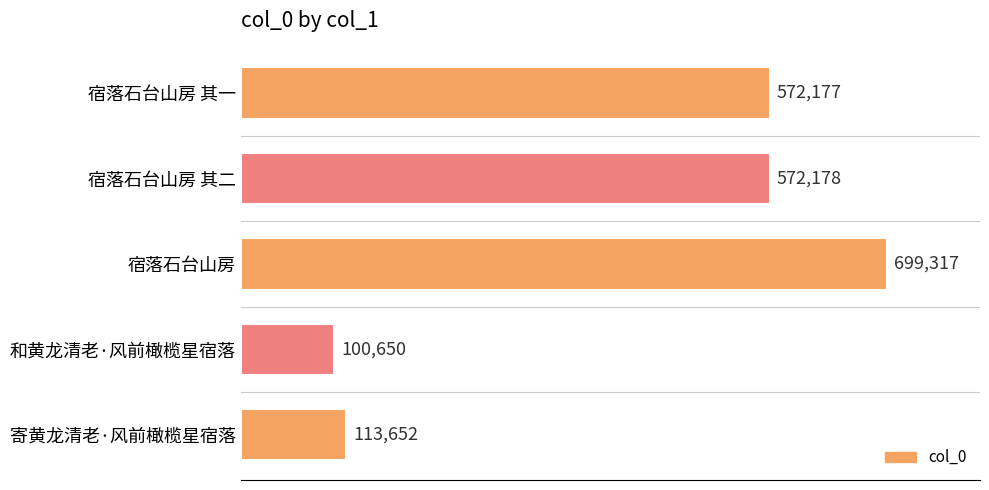

Is it true that the value at 寄黄龙清老·风前橄榄星宿落 is 62497?

False